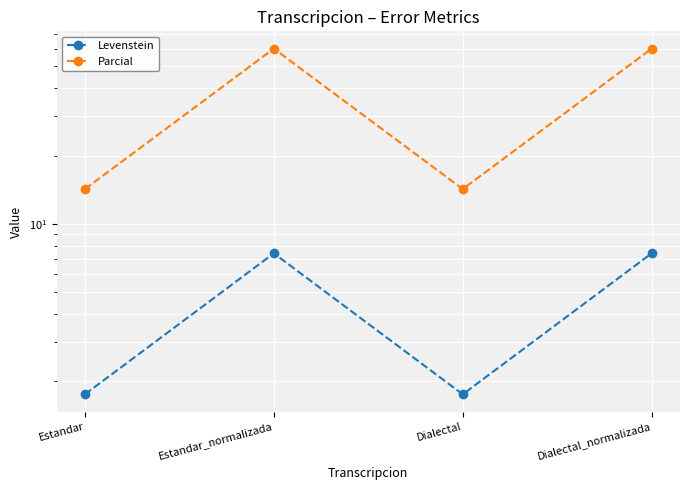

How many lines are shown in the chart?

2